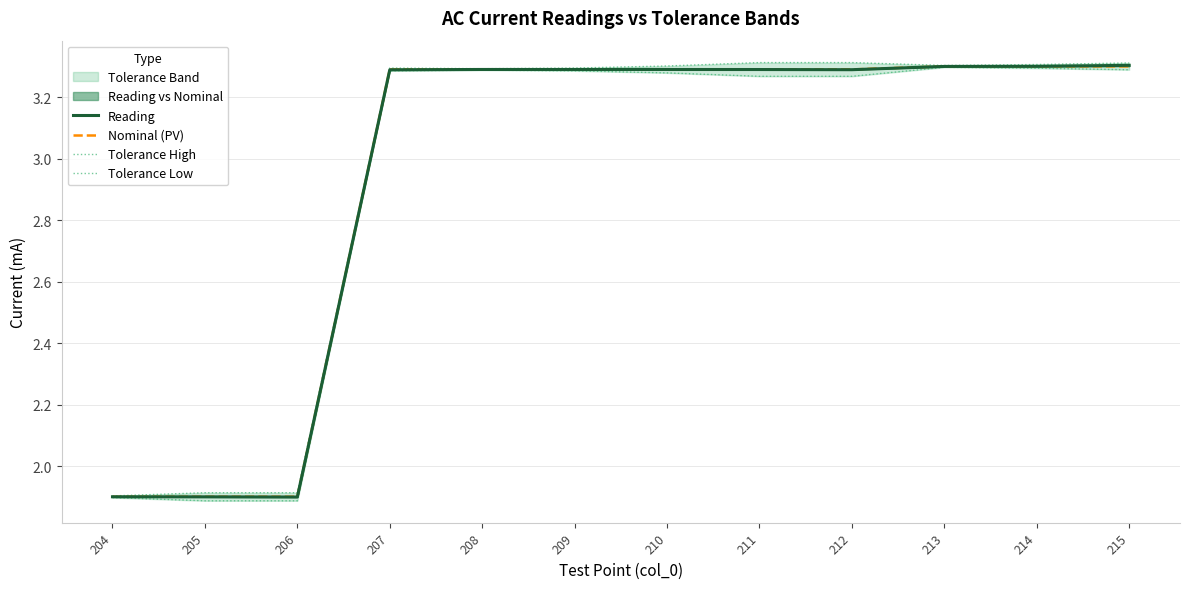

Rank the series by their maximum value, from highest to lowest.

Tolerance High, Reading, Nominal (PV), Tolerance Low